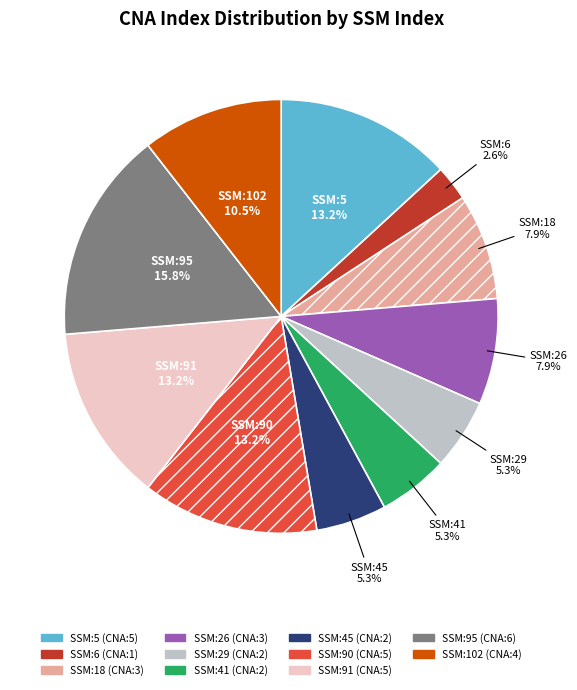

How many slices are in this pie chart?

11